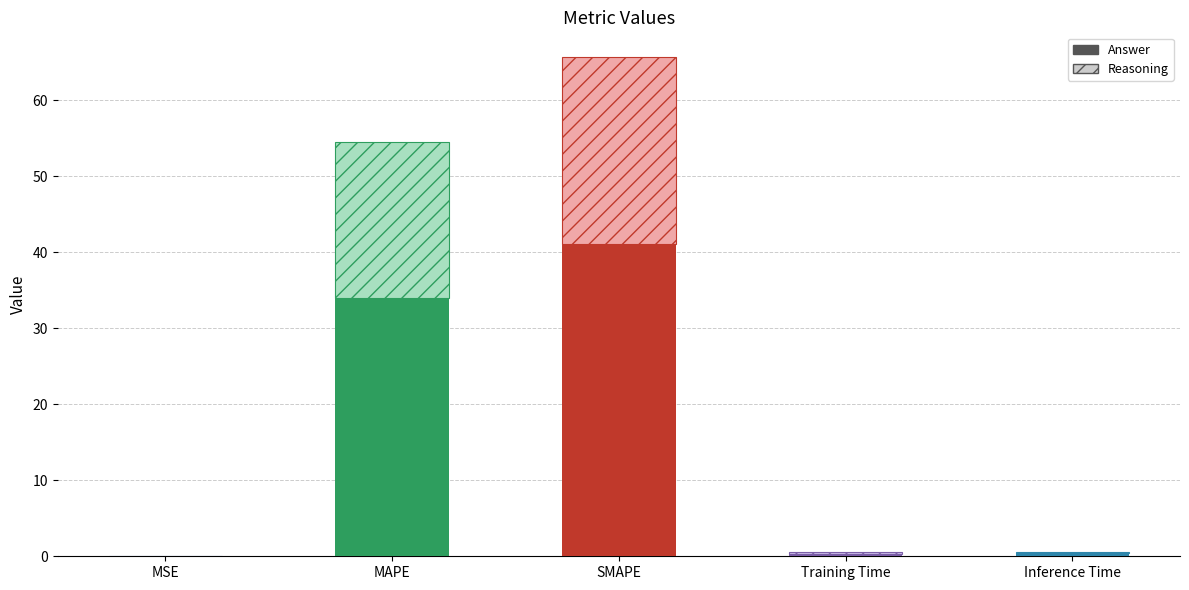

What is the change in value from MAPE to Inference Time?

-33.7